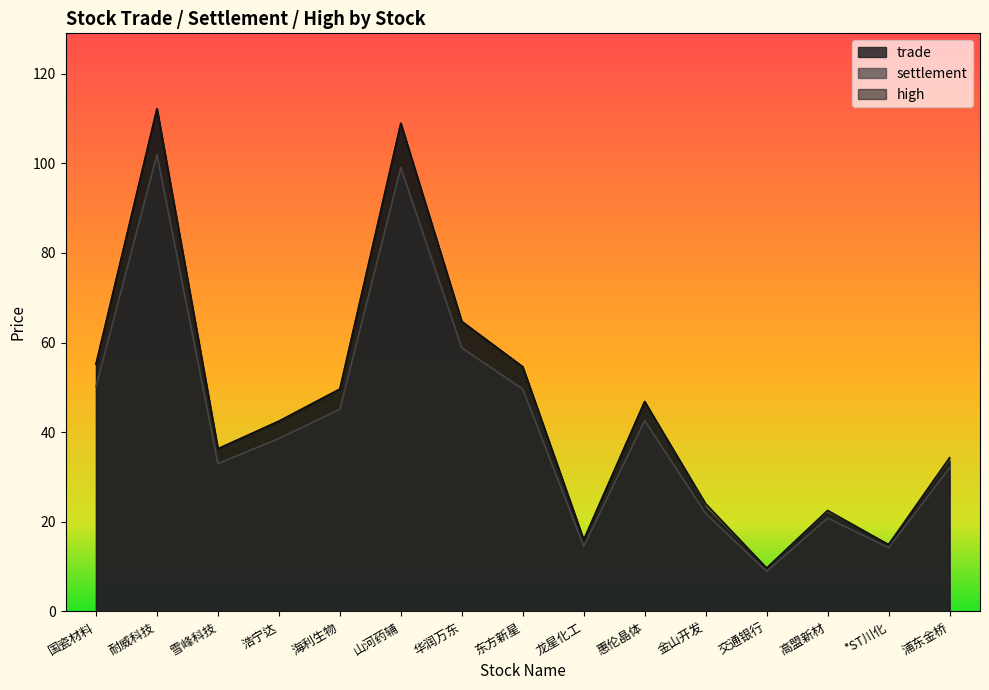

What is the label of the 10th point from the left?

惠伦晶体